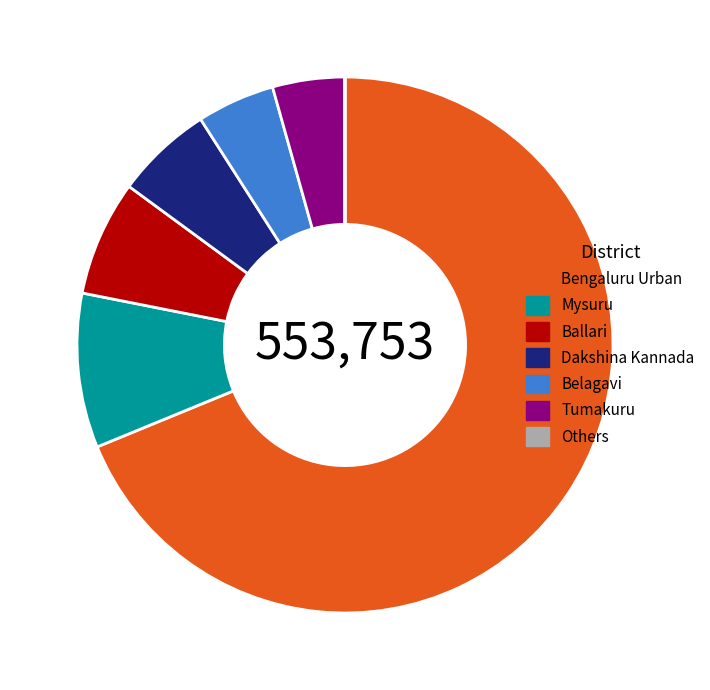

What is the ratio of the value at Dakshina Kannada to the value at Tumakuru?

1.3